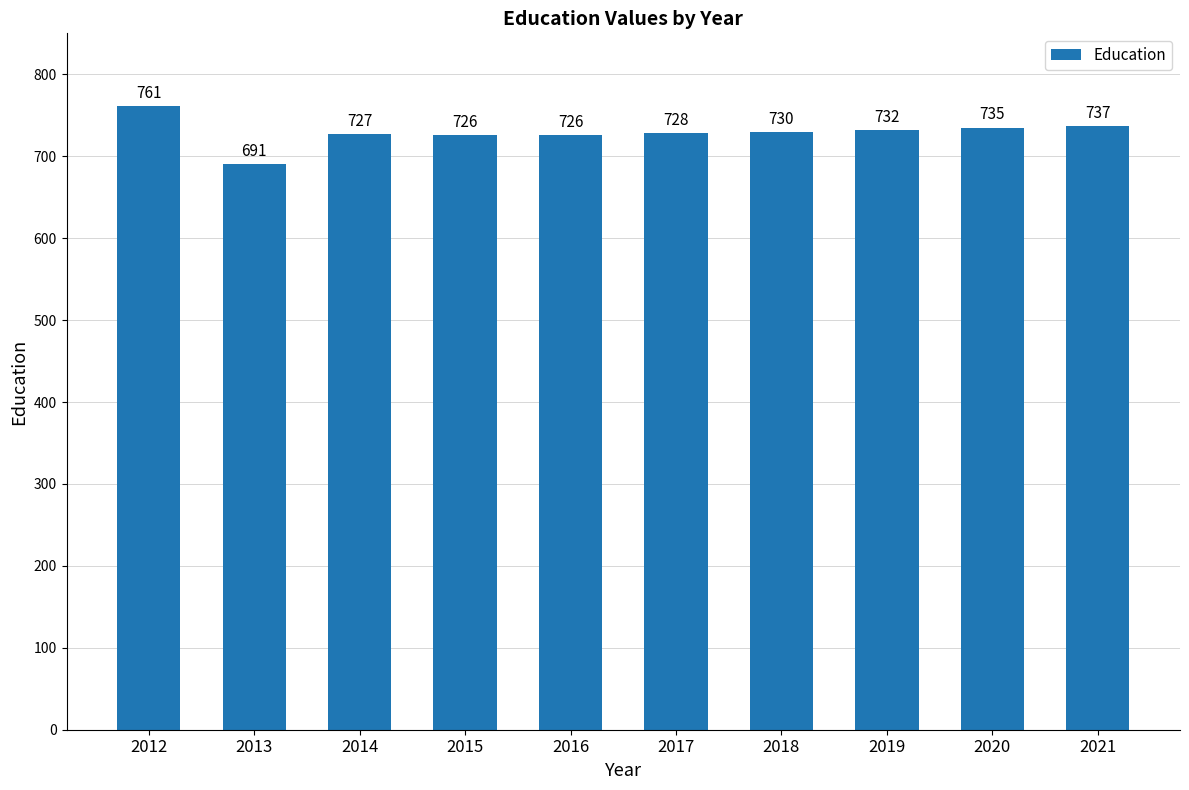

Which has a higher value, 2021 or 2019?

2021